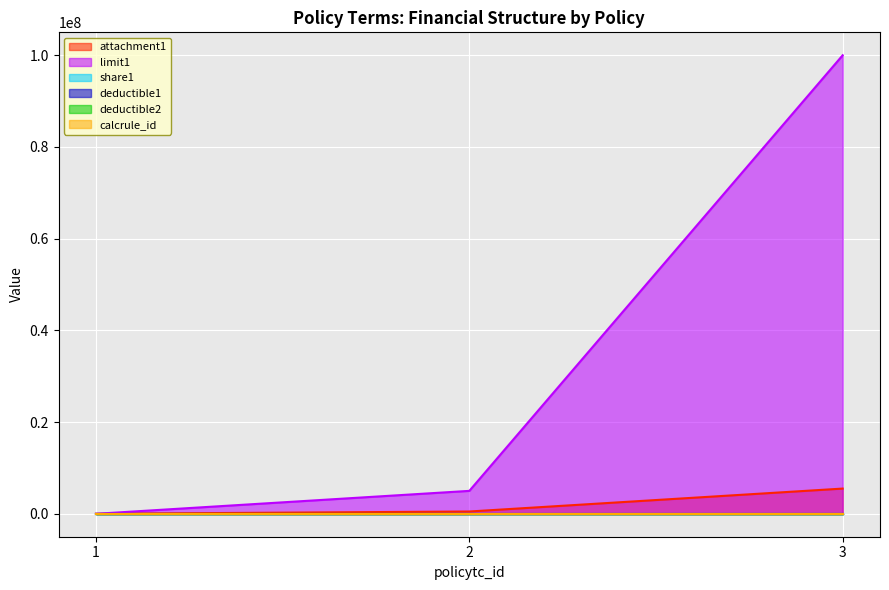

The value of attachment1 at 3 is 3602701.2. True or false?

False